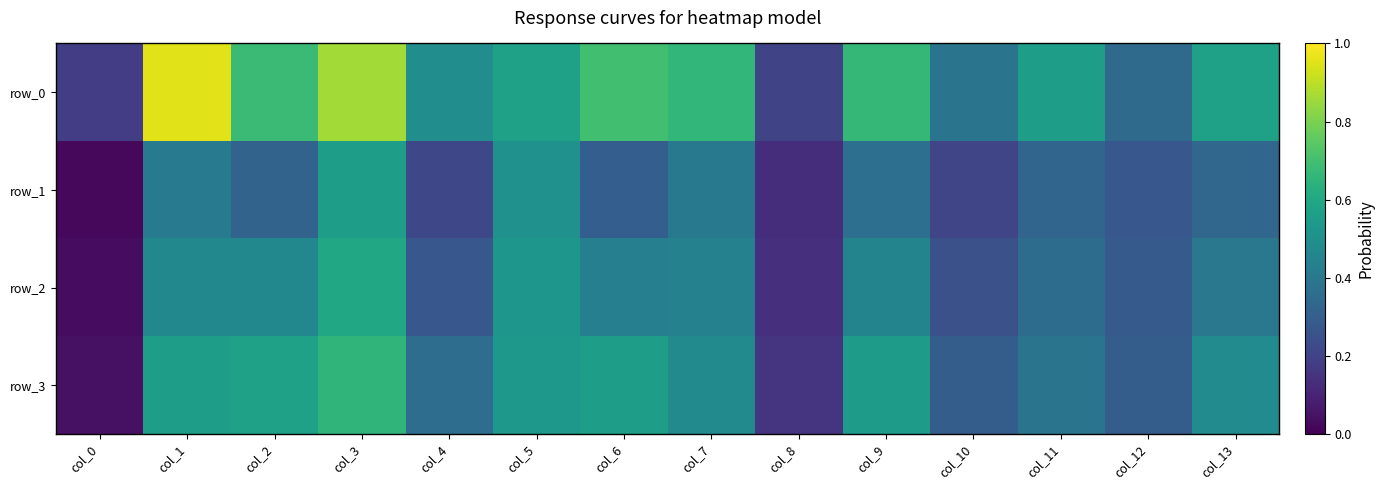

What is the difference between the second highest and minimum values in the row_3 series?

0.5